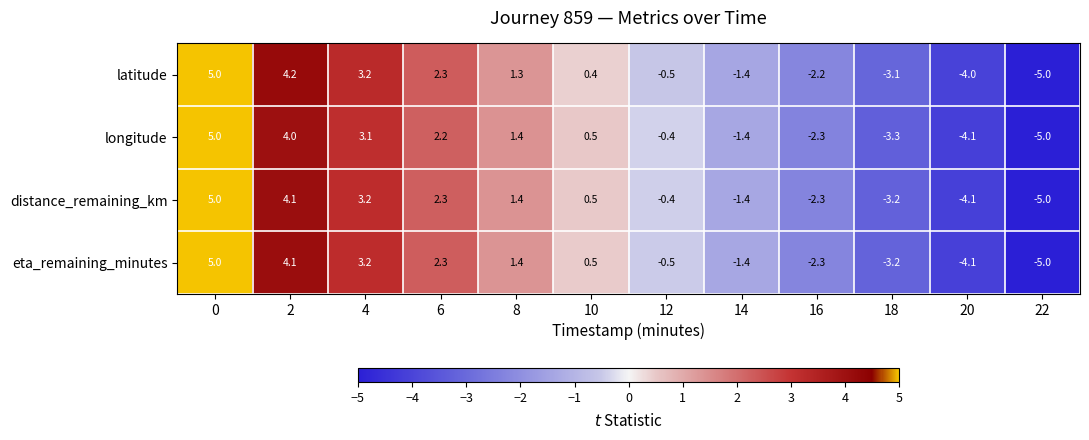

How many data points in eta_remaining_minutes are above 0?

6